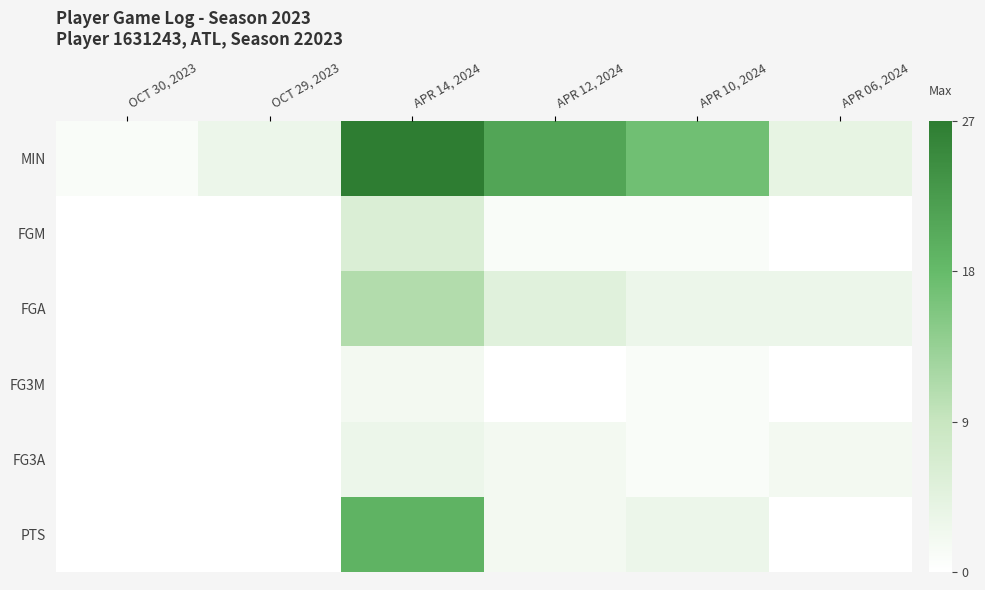

At how many categories does at least one series exceed 15?

3